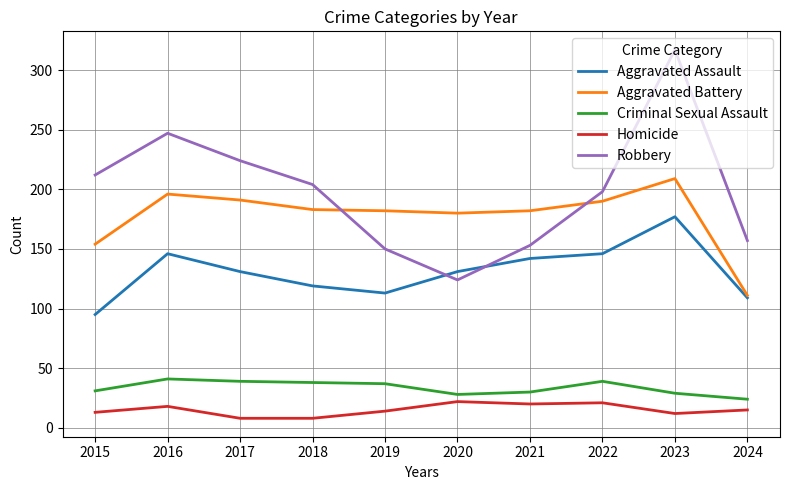

What is the lowest value of the Criminal Sexual Assault series?

24